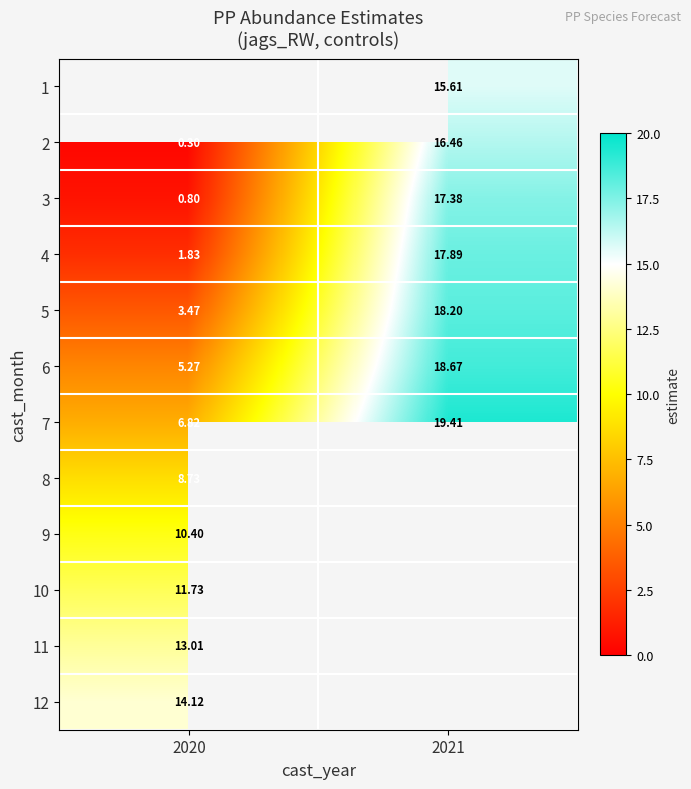

The 1 series shows 5.1 at 2021. True or false?

False